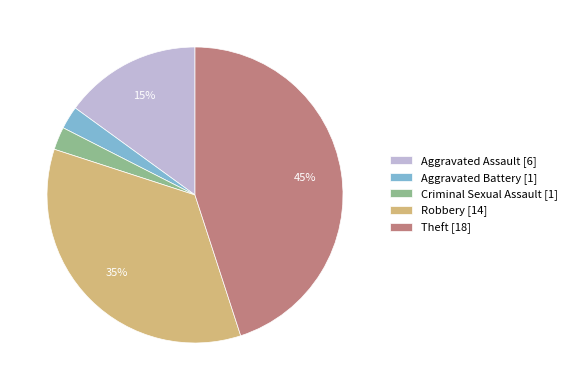

Is the sum of Theft [18] and Criminal Sexual Assault [1] greater than half?

No